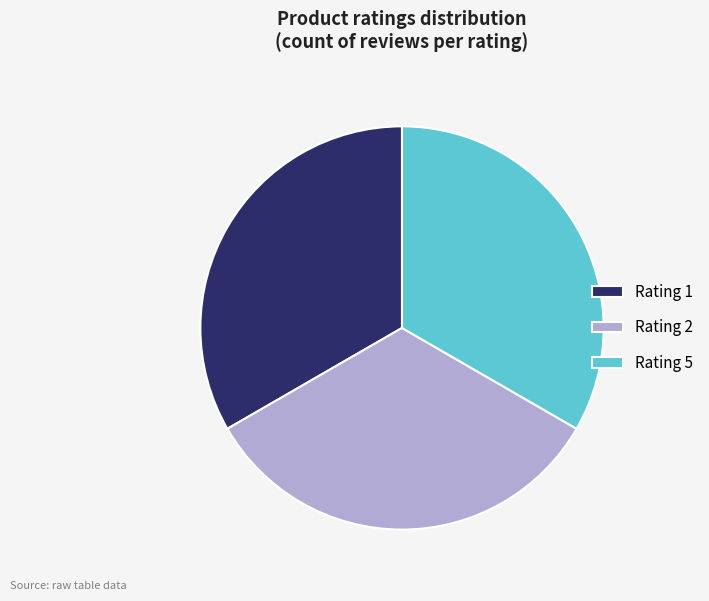

Do Rating 1 and Rating 5 together represent more than half of the pie?

Yes